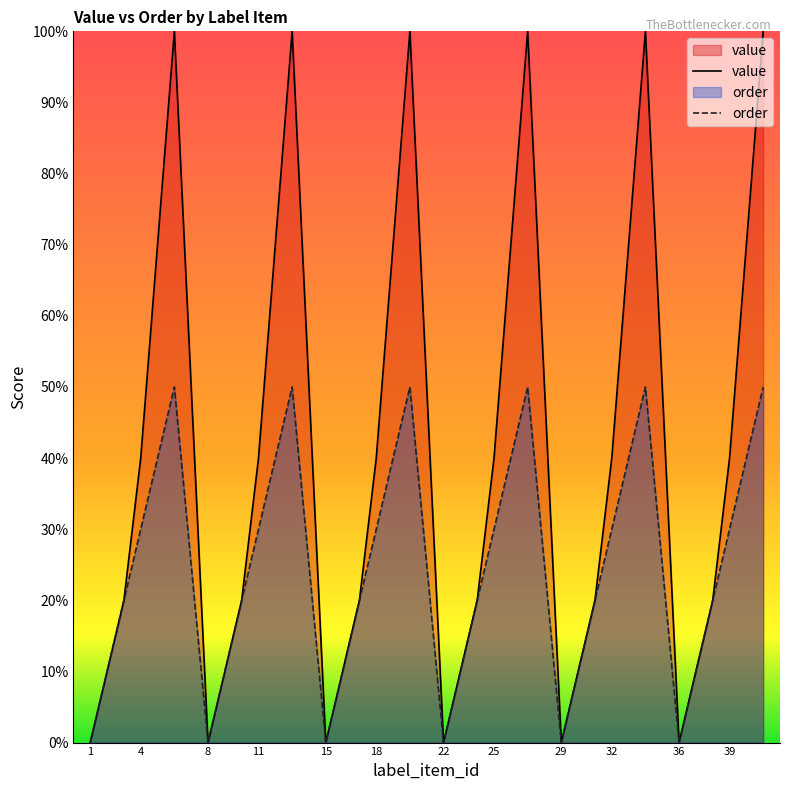

Where does the value series first go above 4?

5